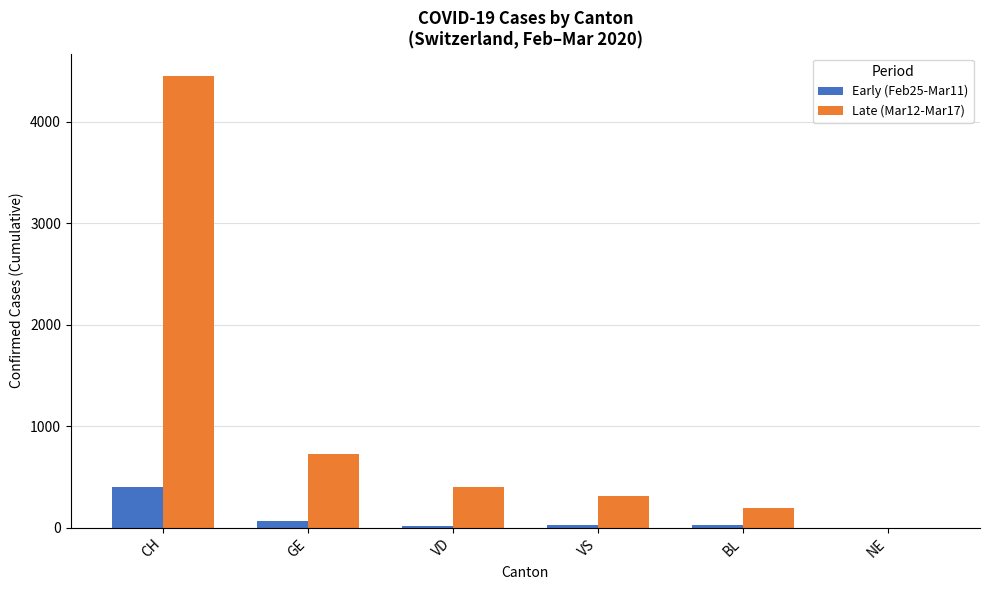

Is the value of Early (Feb25-Mar11) at VD greater than the value of Late (Mar12-Mar17) at CH?

No